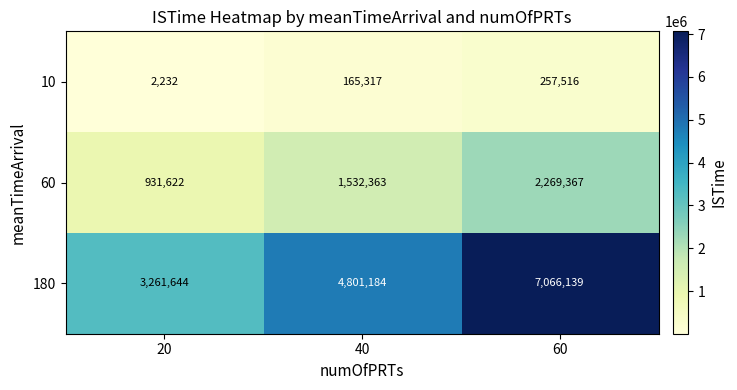

The value of 10 at 60 is 418357. True or false?

False